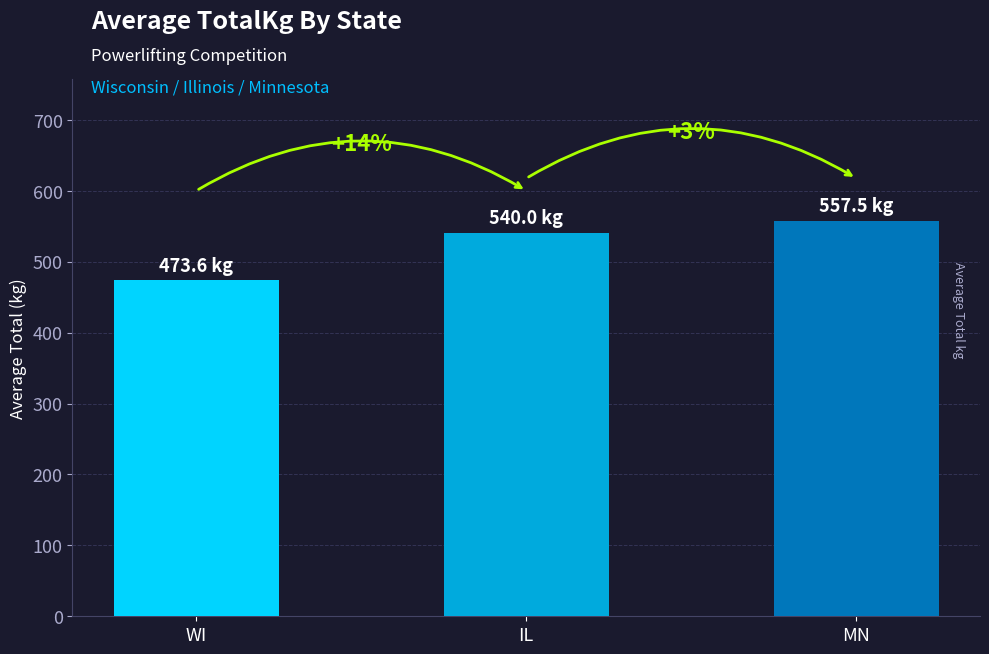

Rank the categories by value from lowest to highest.

WI, IL, MN